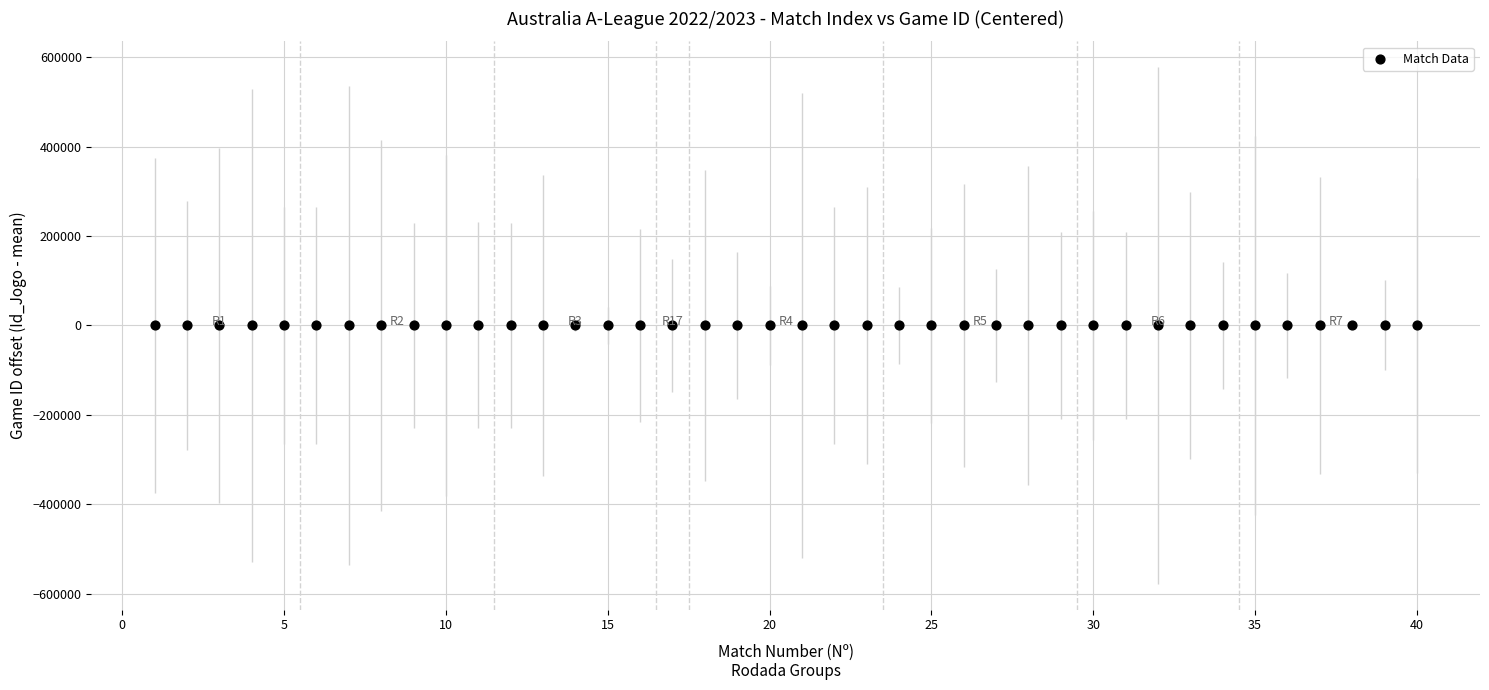

What is the range of Y values (max minus min)?

100.0